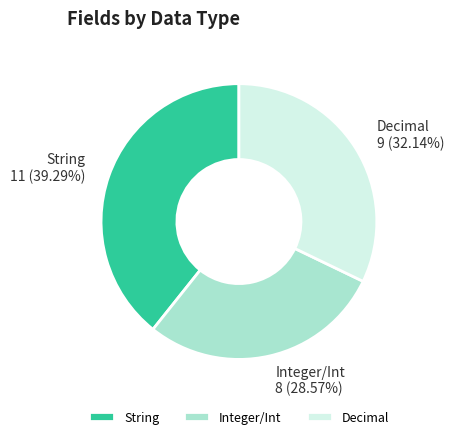

Is there a majority slice in this chart?

No